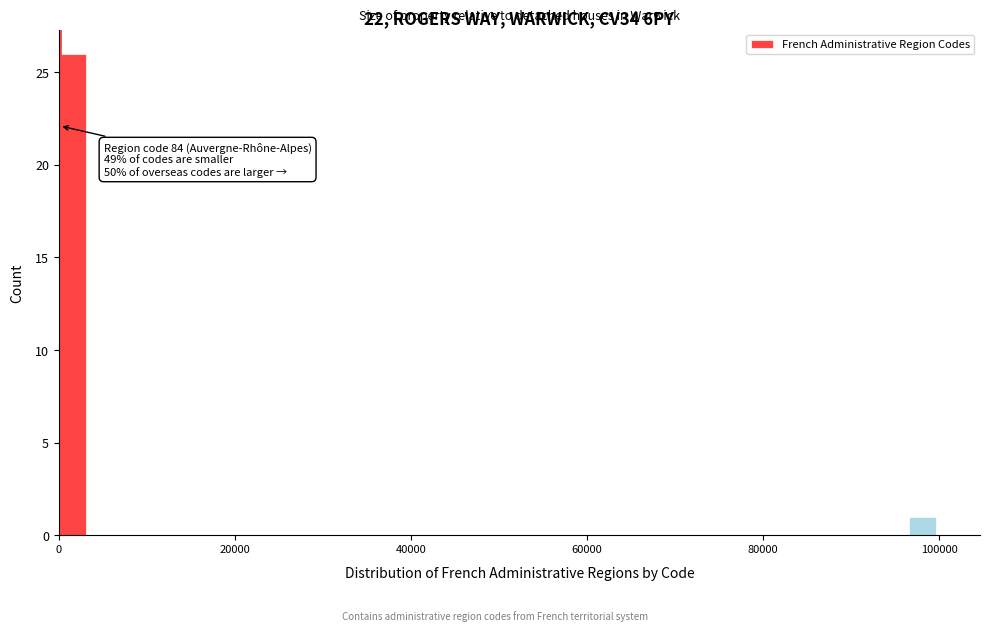

Read against the x-axis, roughly where is the centre of the tallest bar?

2000